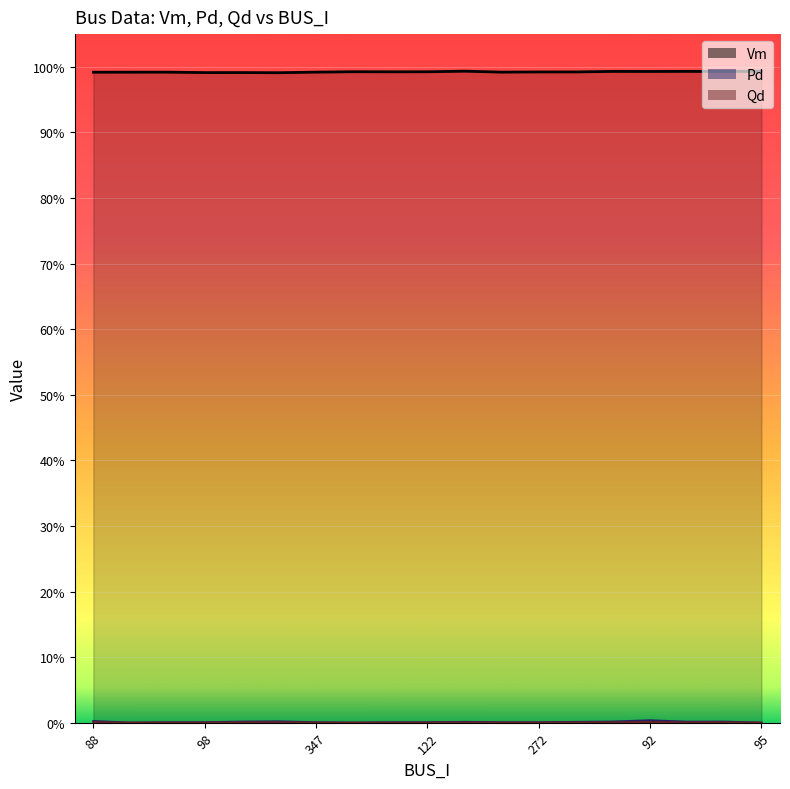

What is the total value across all series at 92?

1.0